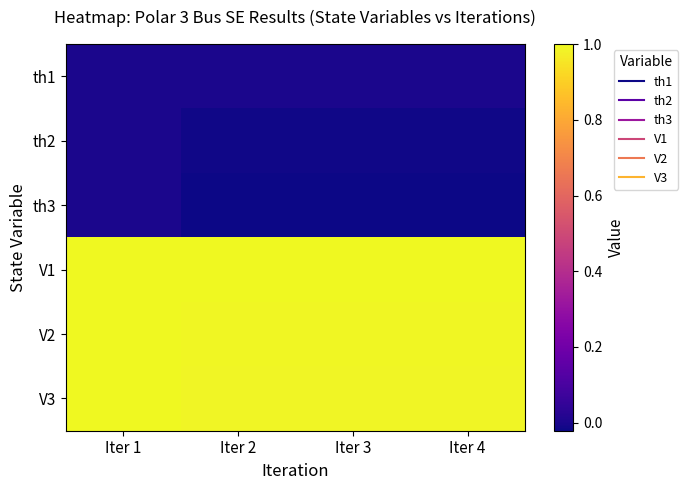

What is the greatest value displayed?

1.0